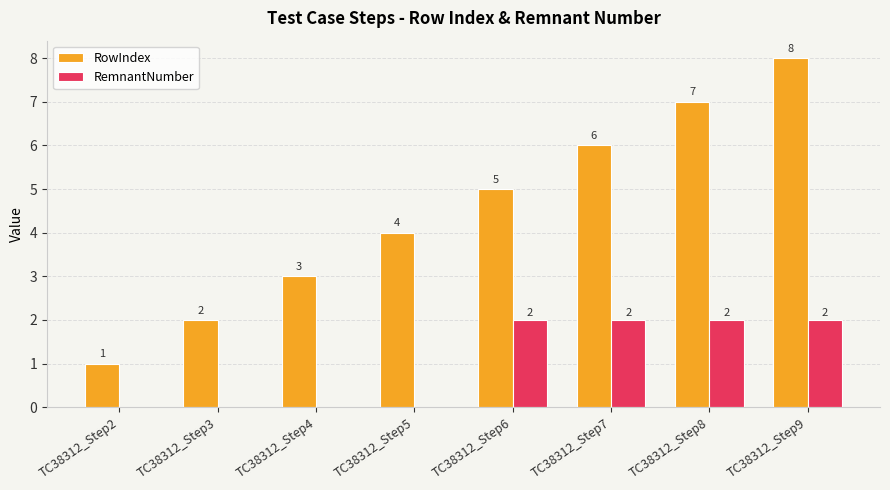

Reading right to left, extract all data points from this chart.

RowIndex: 8	7	6	5	4	3	2	1
RemnantNumber: 2	2	2	2	0	0	0	0